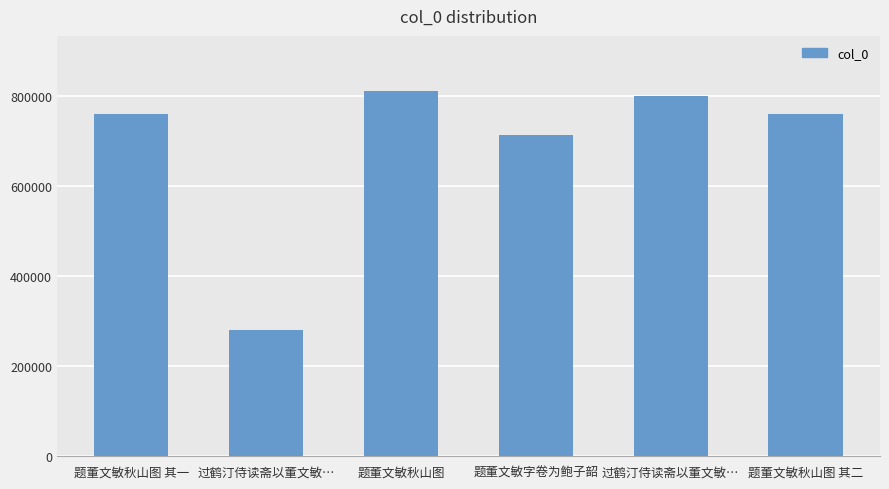

The value at 题董文敏秋山图 其二 is 760385. True or false?

True